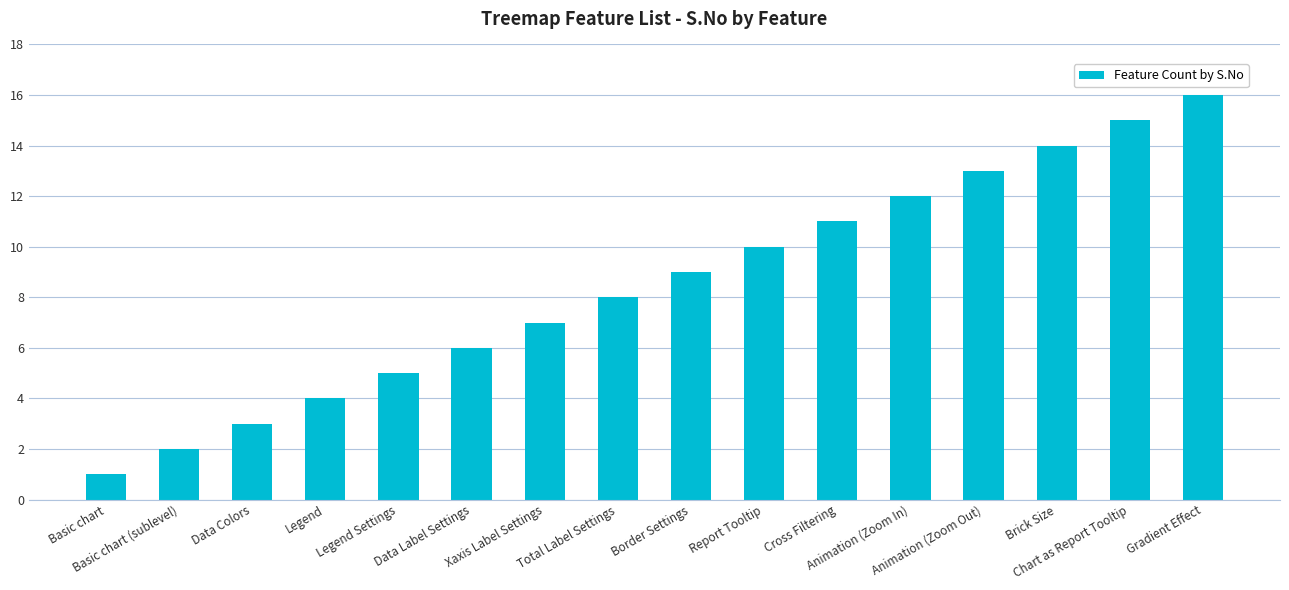

How many bars are there in total?

16